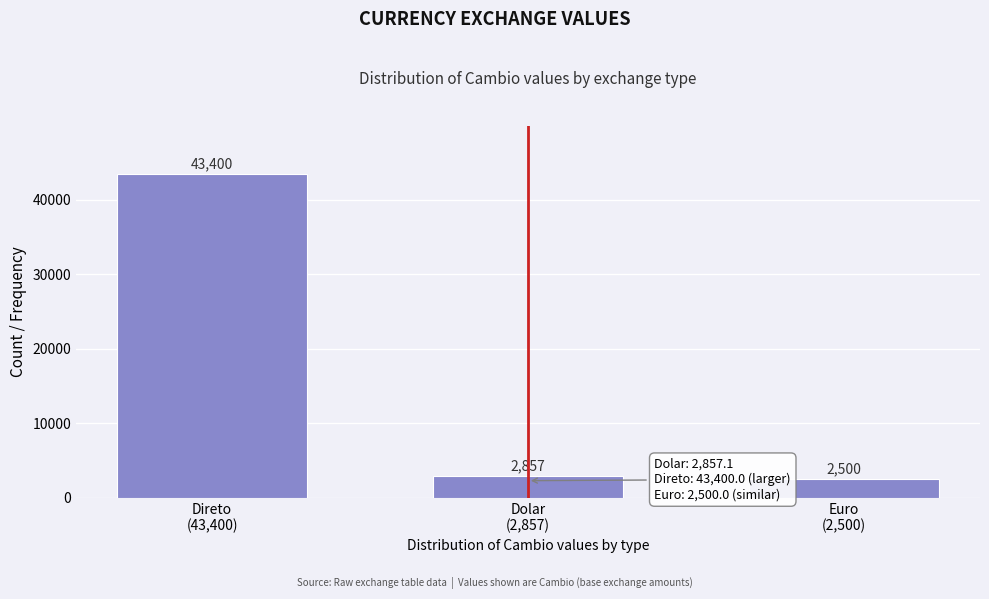

What is the difference between the maximum and minimum values?

40900.0